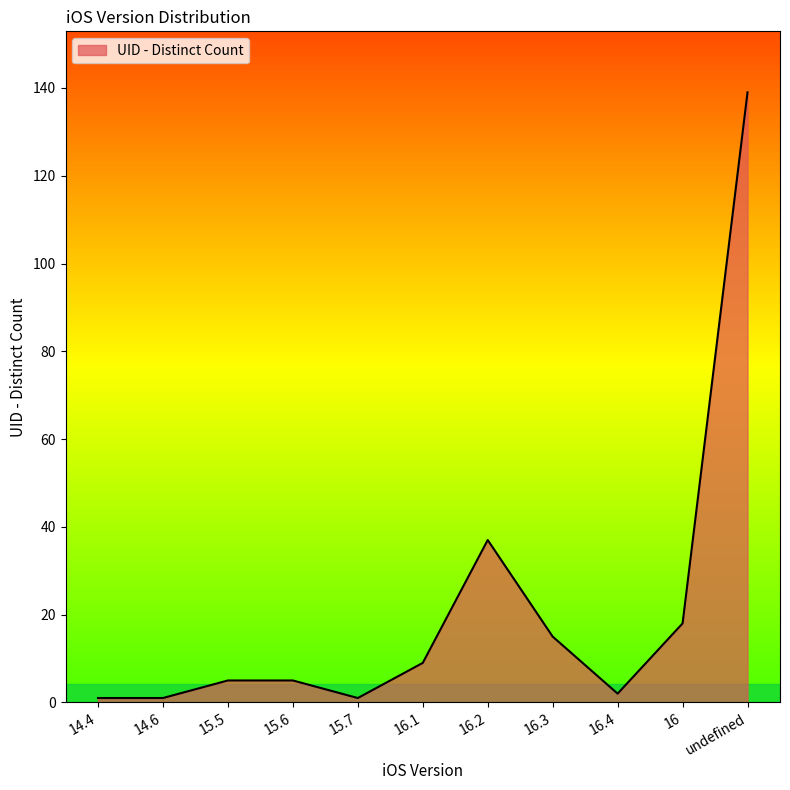

How many lines are shown in the chart?

1